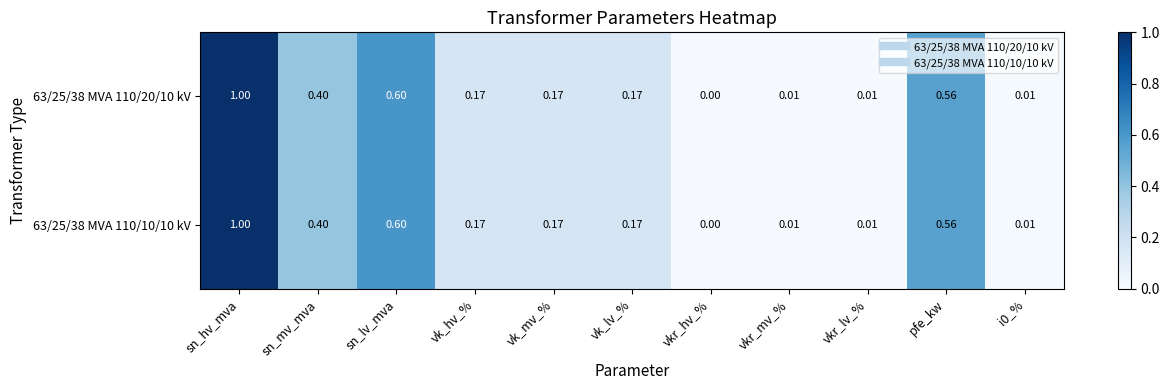

At which label is 63/25/38 MVA 110/10/10 kV closest to 0?

vkr_hv_%